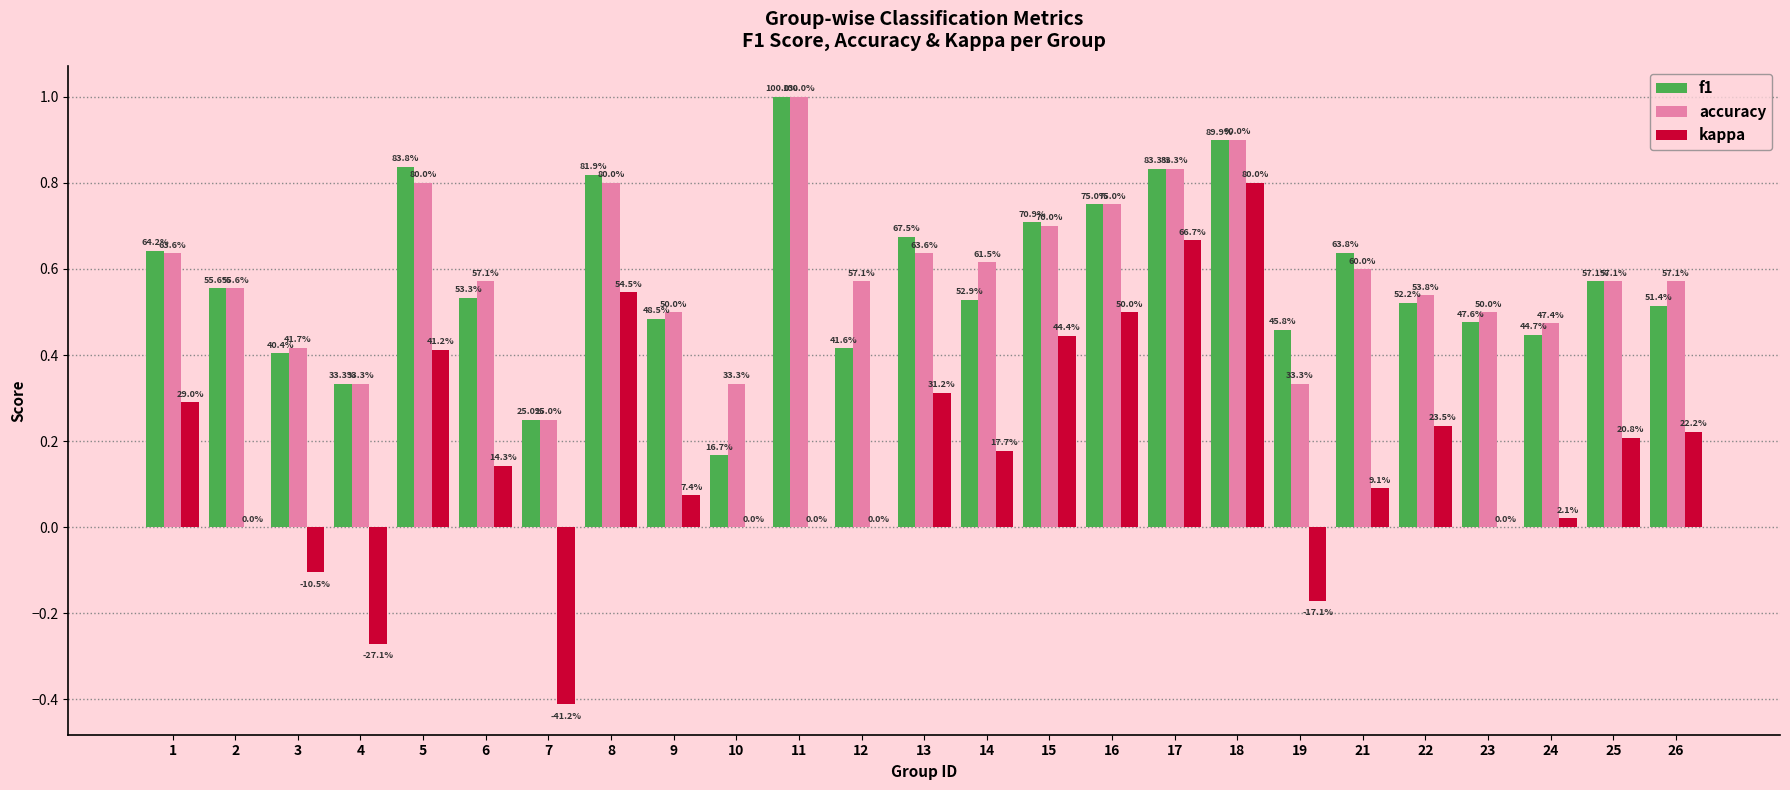

What are all the series names shown in the legend?

f1, accuracy, kappa